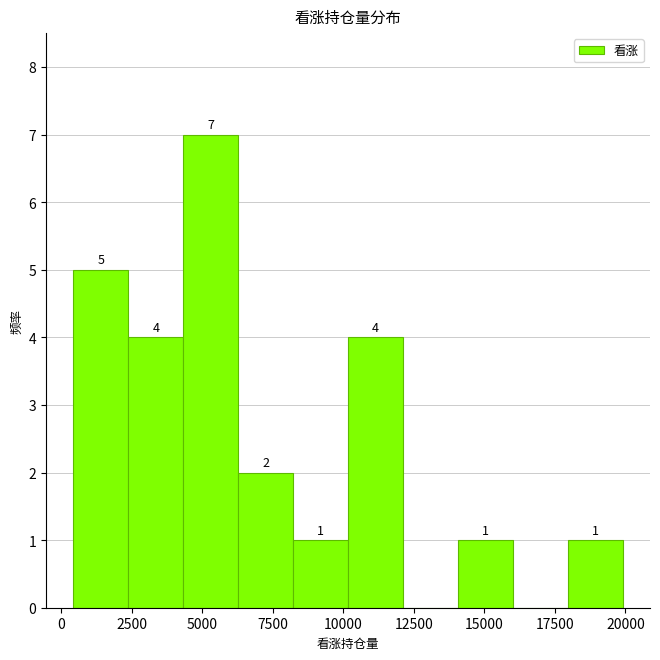

Read against the x-axis, roughly where is the centre of the tallest bar?

5500